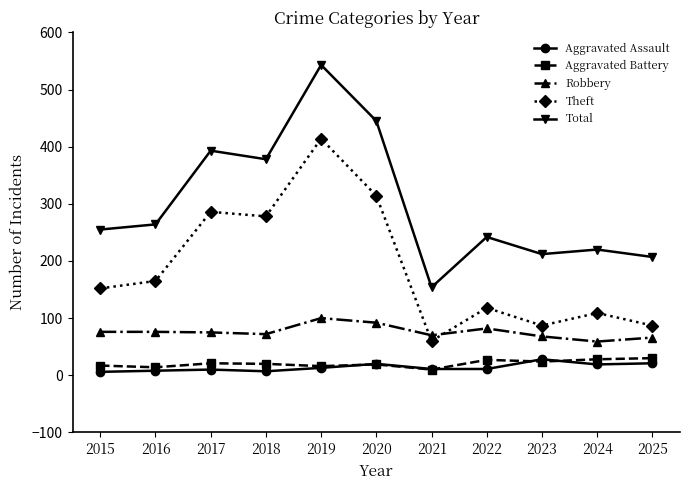

At which label is Theft closest to 237?

2018